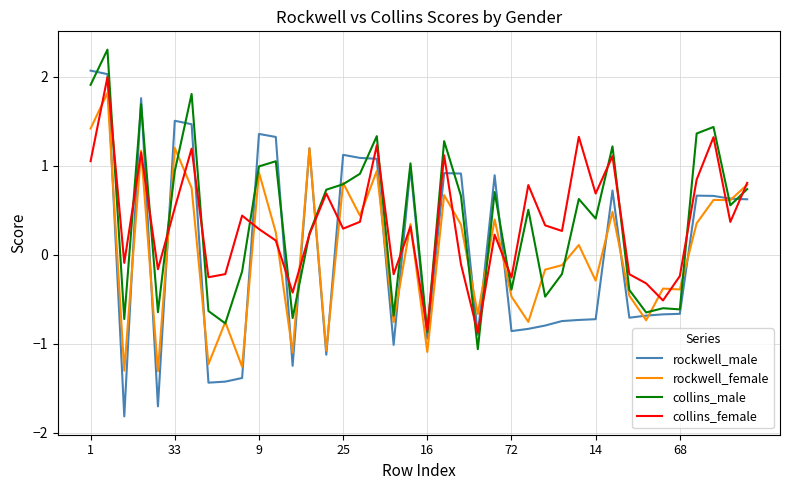

What is the difference between the maximum and minimum values in the rockwell_male series?

3.9